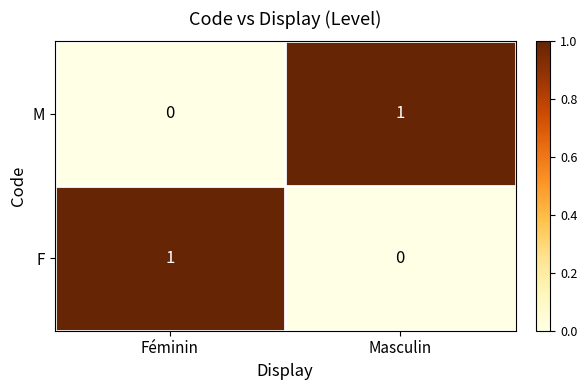

At which label does F reach its minimum?

Masculin